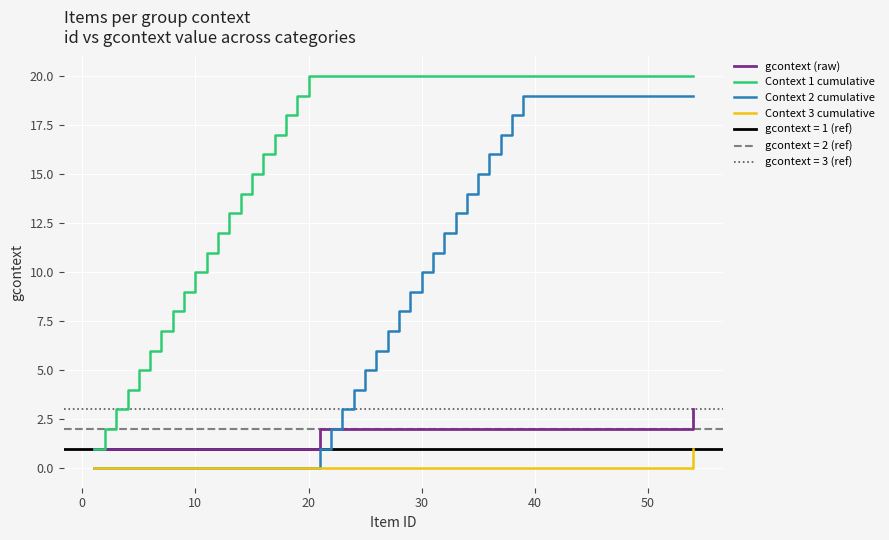

What is the difference between the maximum and minimum values in the gcontext (raw) series?

2